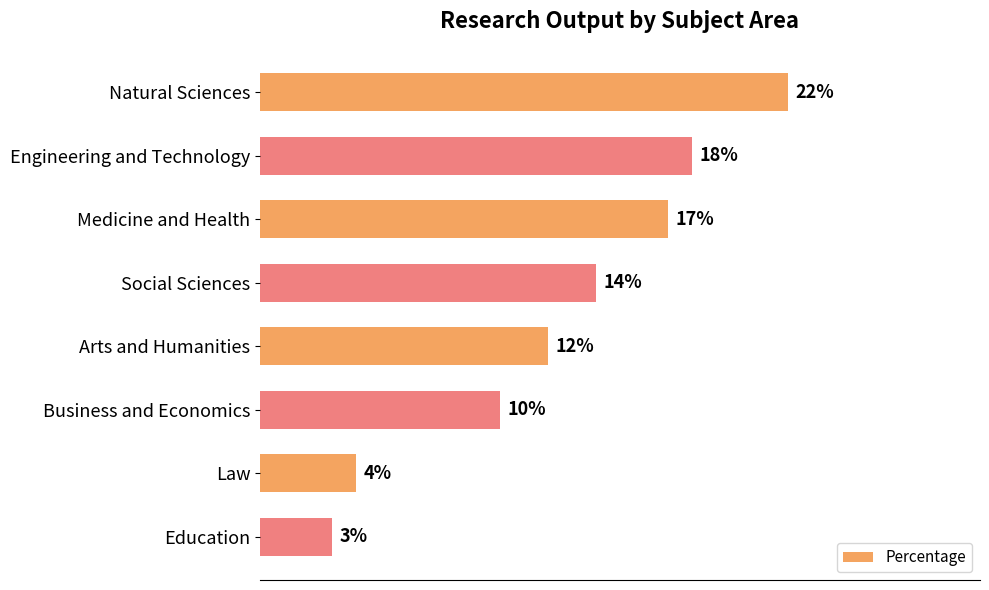

Where is the data nearest to the value 12?

Arts and Humanities